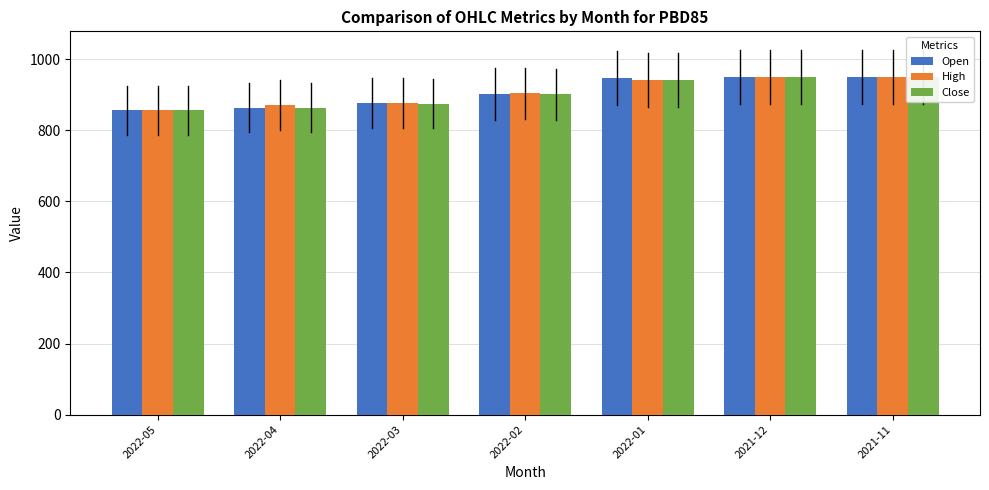

Which category has the highest value across all series?

2021-11